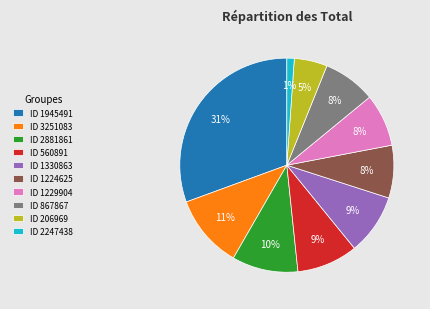

To the nearest percent, what percentage of the pie is ID 206969?

5%